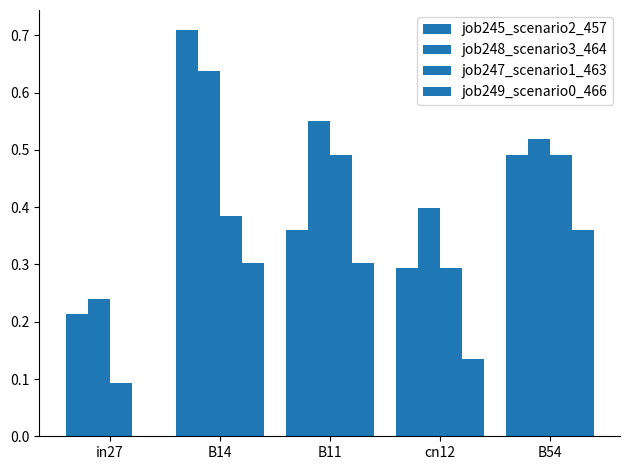

How many groups of bars are there?

5